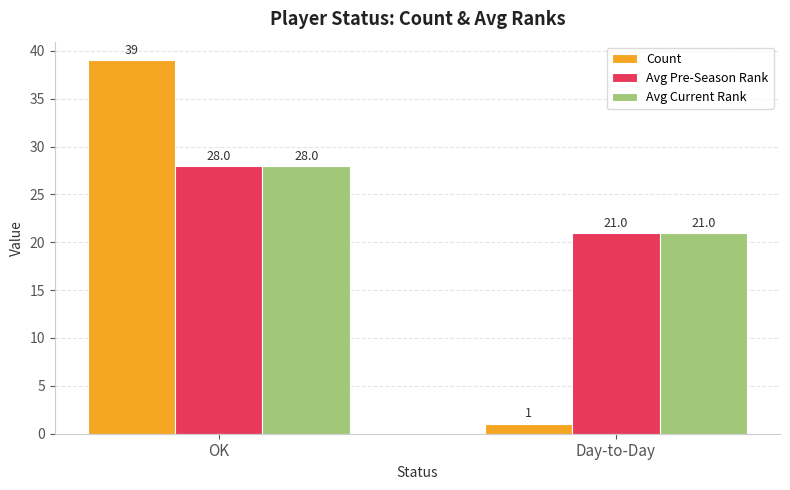

Is it true that Count equals 1 at Day-to-Day?

True